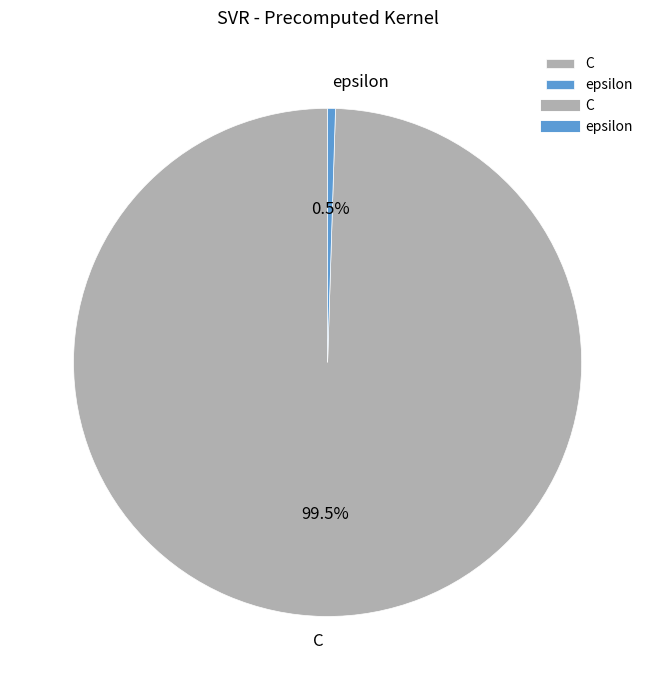

To the nearest percent, what is the combined percentage of epsilon and C?

100%